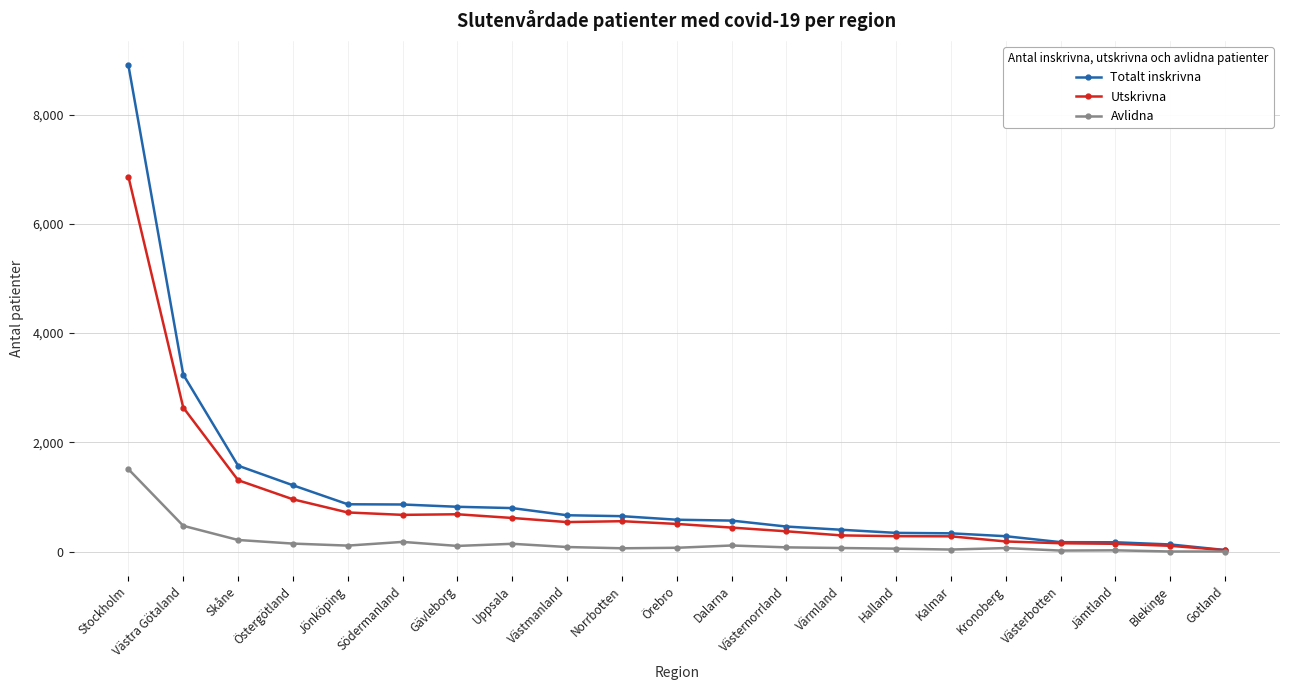

What is the spread (max minus min) of values at Västmanland?

582